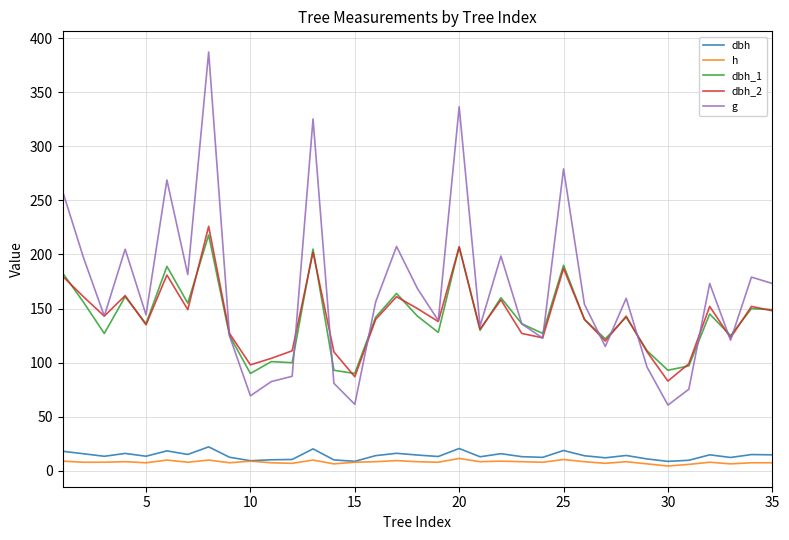

What is the maximum value shown in the chart?

387.1